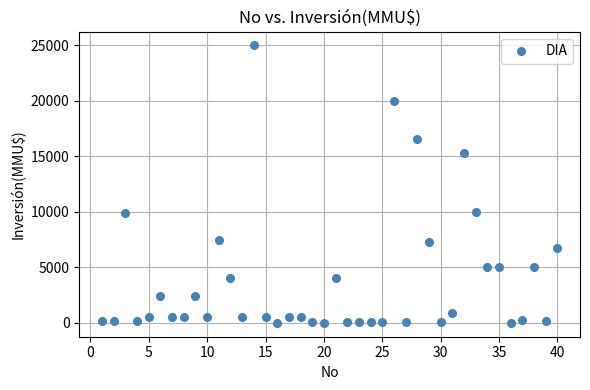

What is the range of Y values (max minus min)?

25000